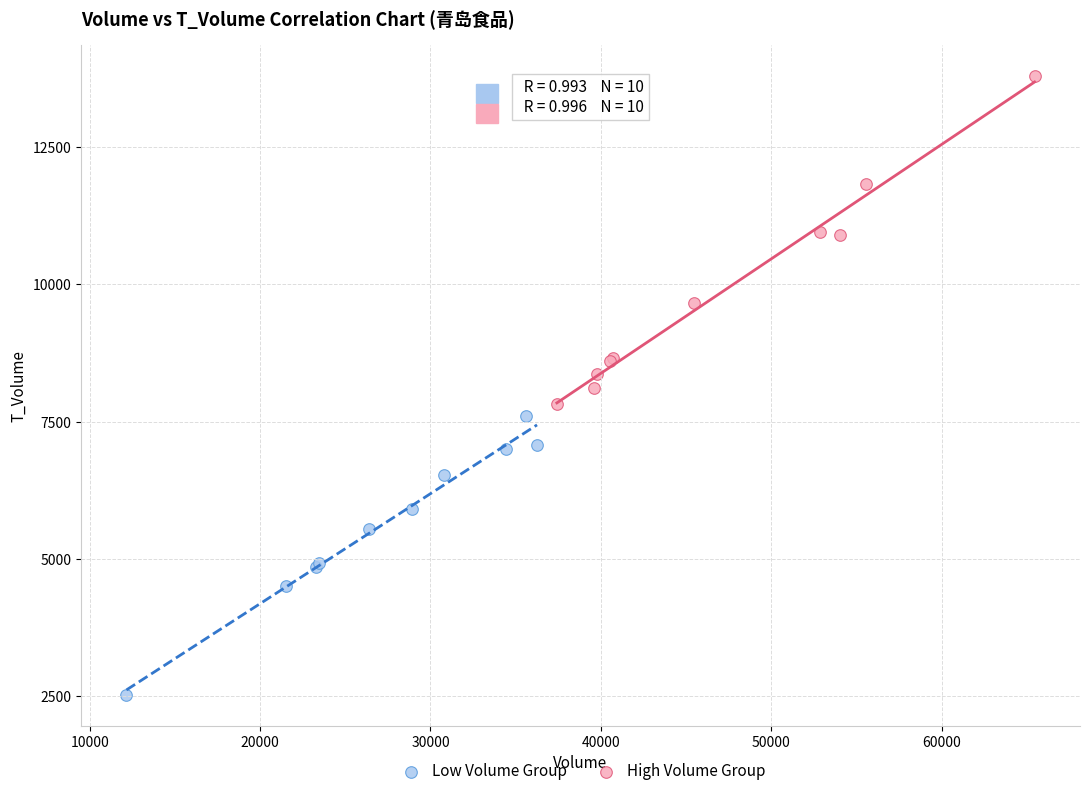

Which series contains the lowest Y value?

Low Volume Group